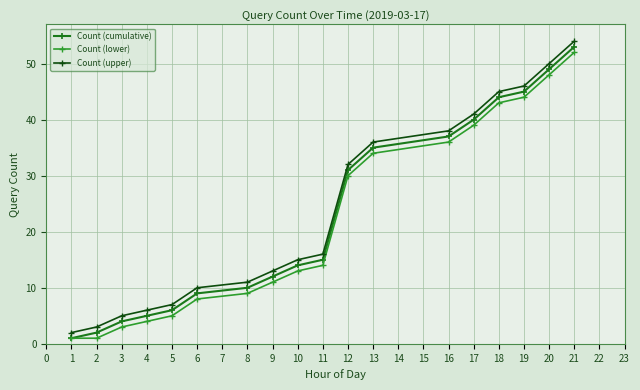

Is the value of Count (upper) at 16 greater than the value of Count (lower) at 12?

Yes